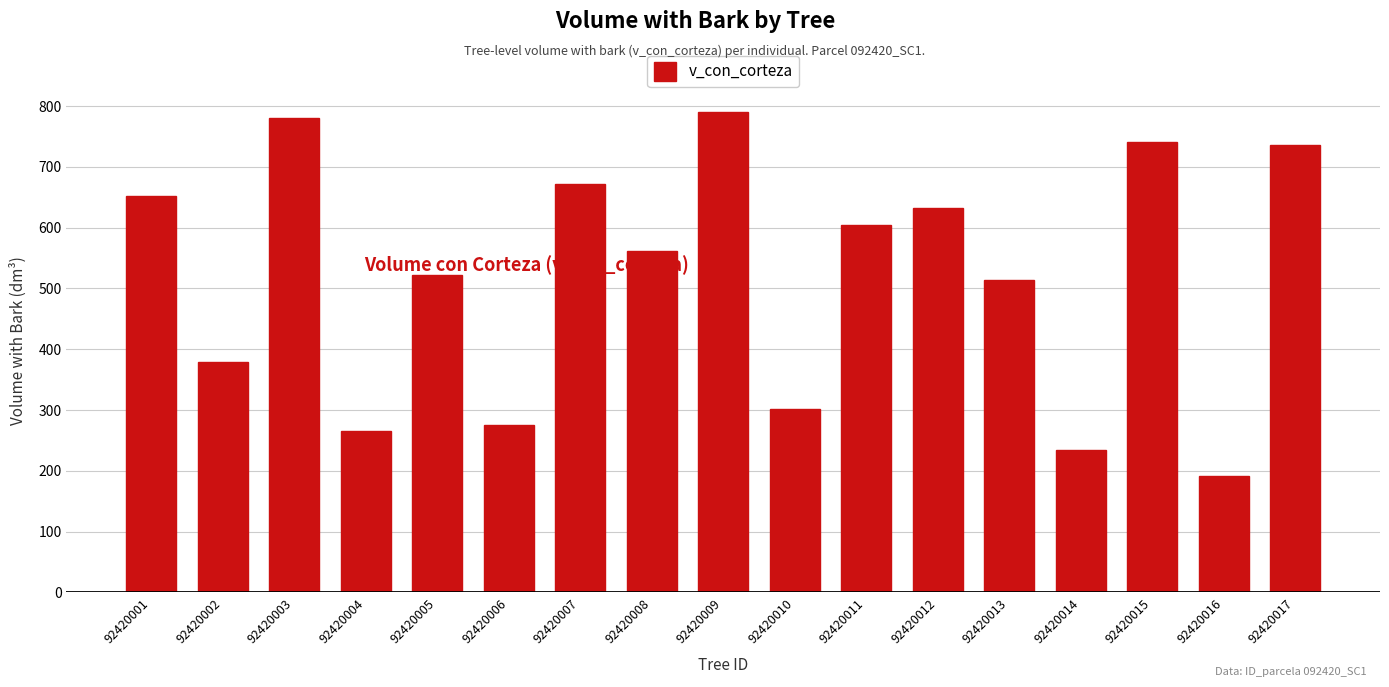

The chart shows a value of 1036.1 at 92420003. True or false?

False